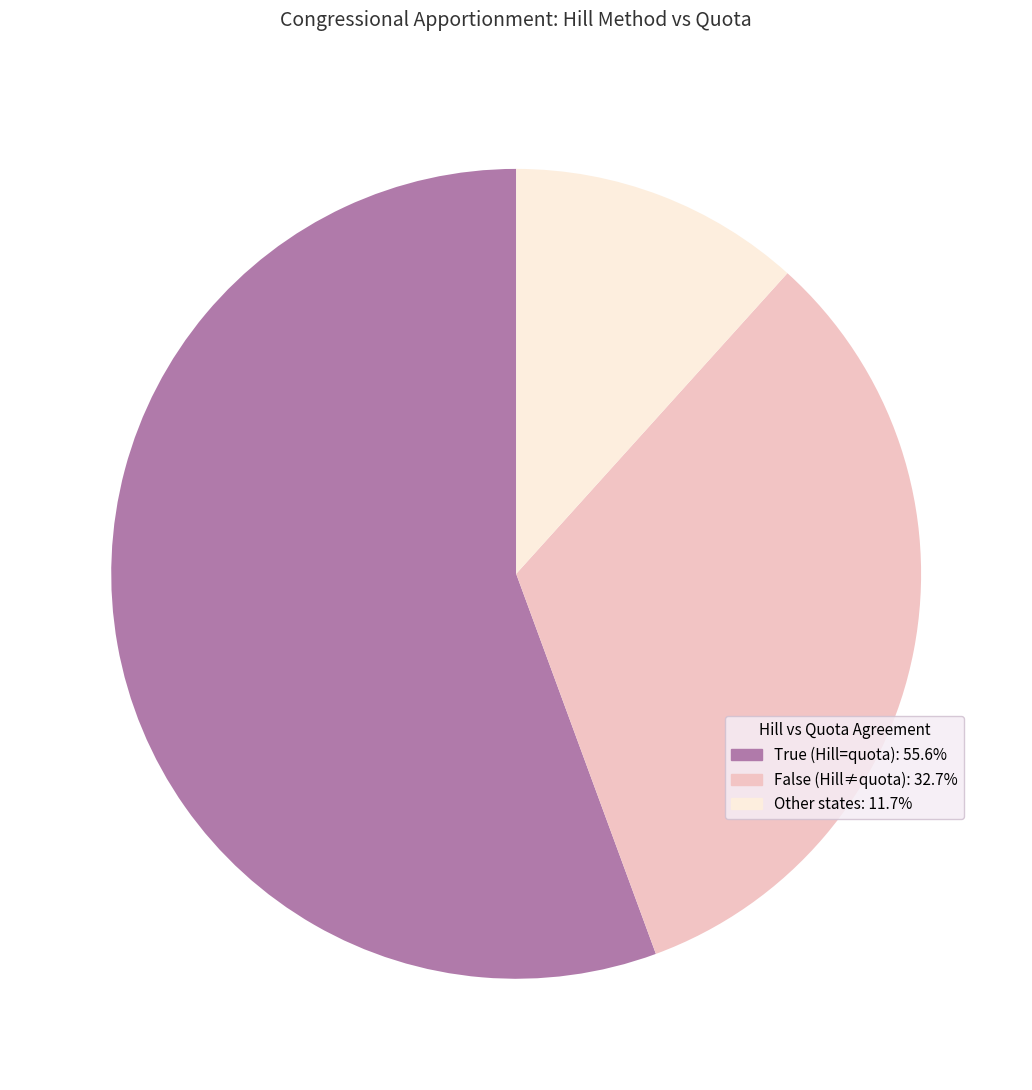

Is there any slice that represents more than half of the pie?

Yes